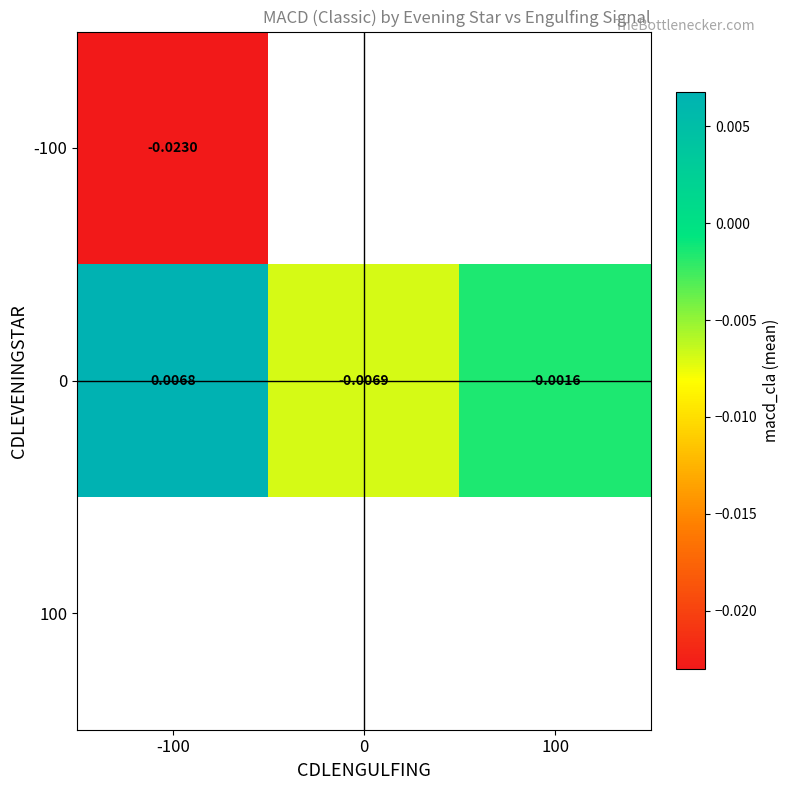

Is the value of 0 at 0 greater than the value of -100 at -100?

Yes